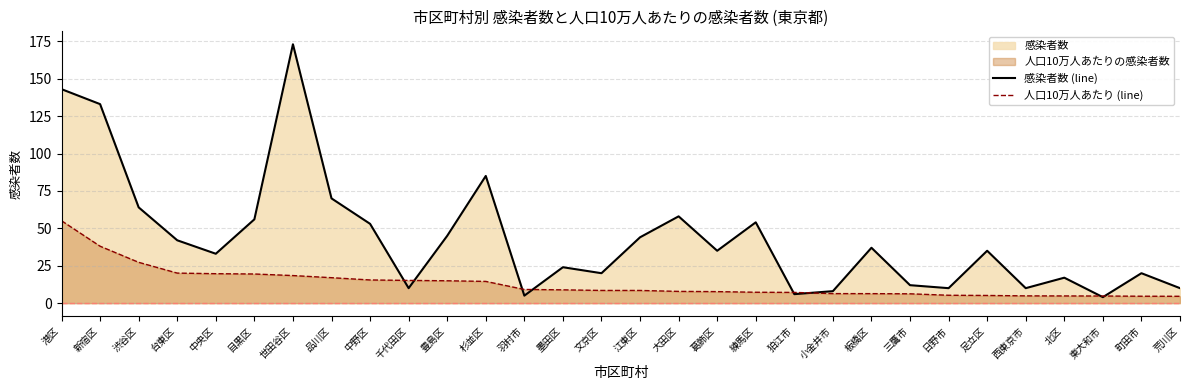

Is it true that 感染者数 (line) equals 133.0 at 新宿区?

True